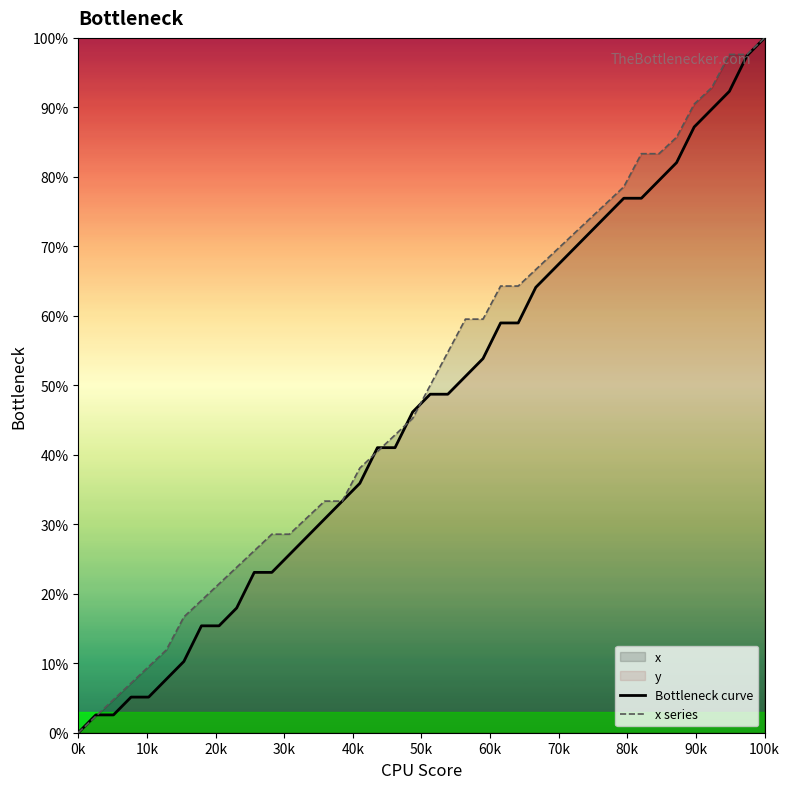

Which category has the lowest value in the x series series?

0k